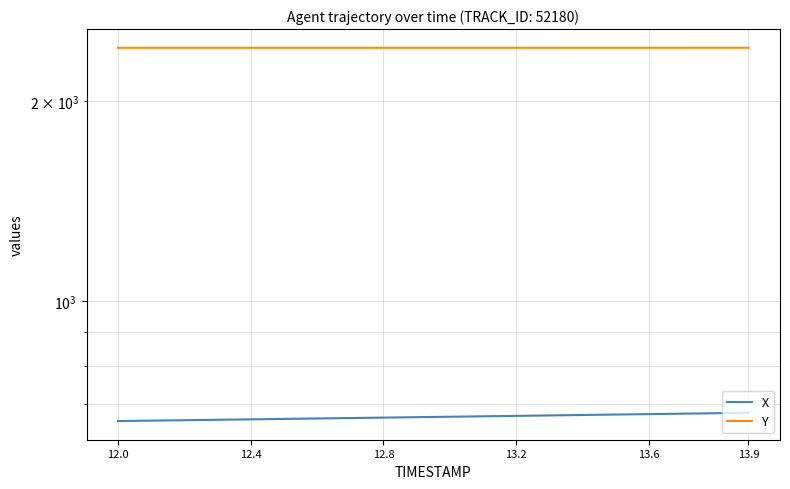

True or false: Y has more than 0 points higher than both neighbors.

False